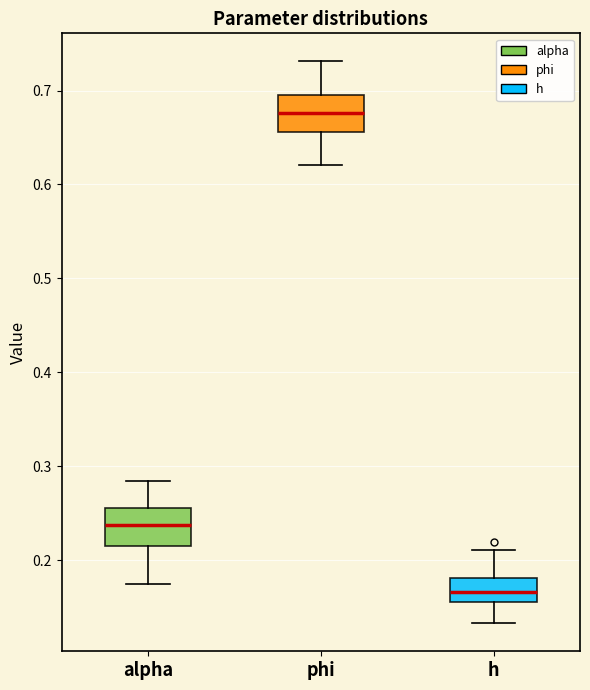

Which box has the lowest median line?

h